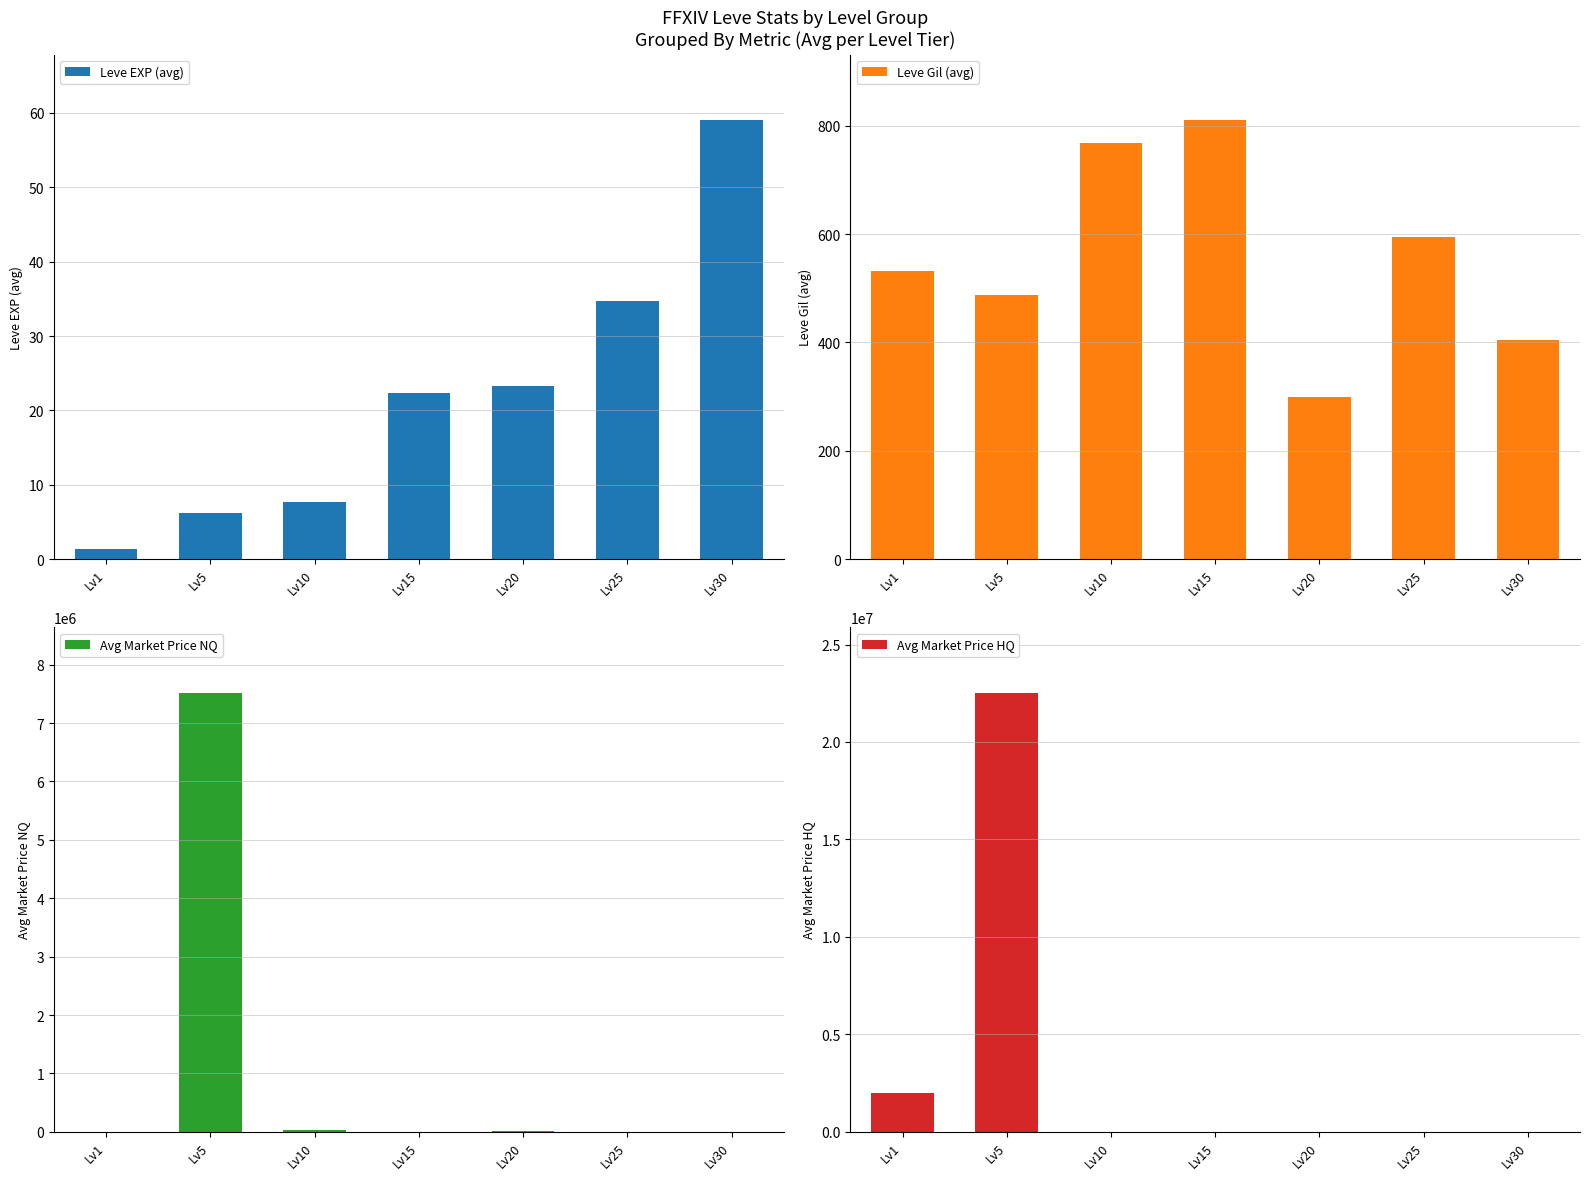

What is the minimum value for Leve Gil (avg)?

300.0